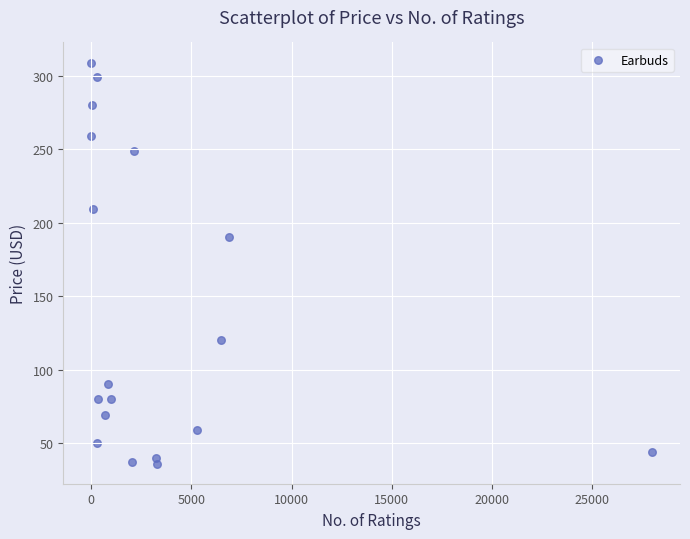

What Y value in the scatter plot is closest to 172?

190.0